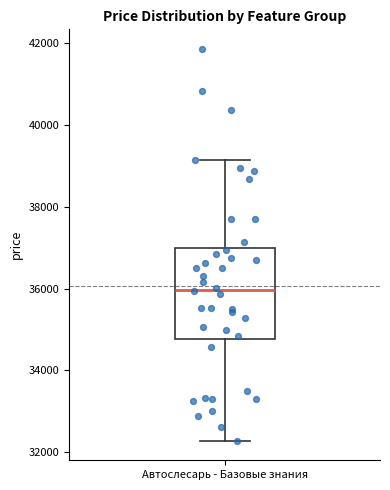

Read this box plot against the y-axis: the position of the median line, the range covered by the box, and the ends of both whiskers. The values are not printed on the chart, so give them approximately, as read against the axis.

median 36000, box 34800 to 37000, whiskers 32200 to 39200